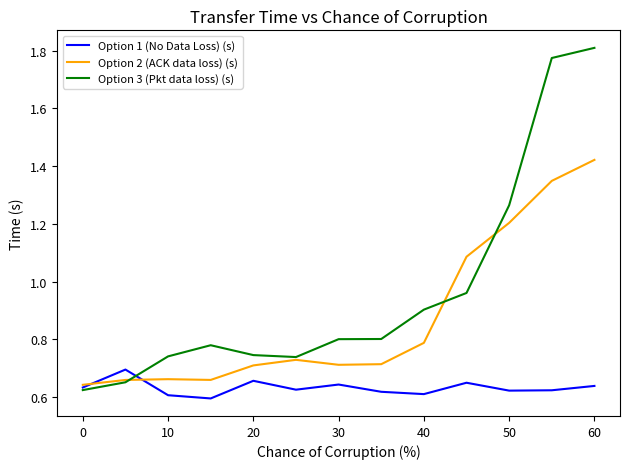

Which series has the largest range (max minus min)?

Option 3 (Pkt data loss) (s)